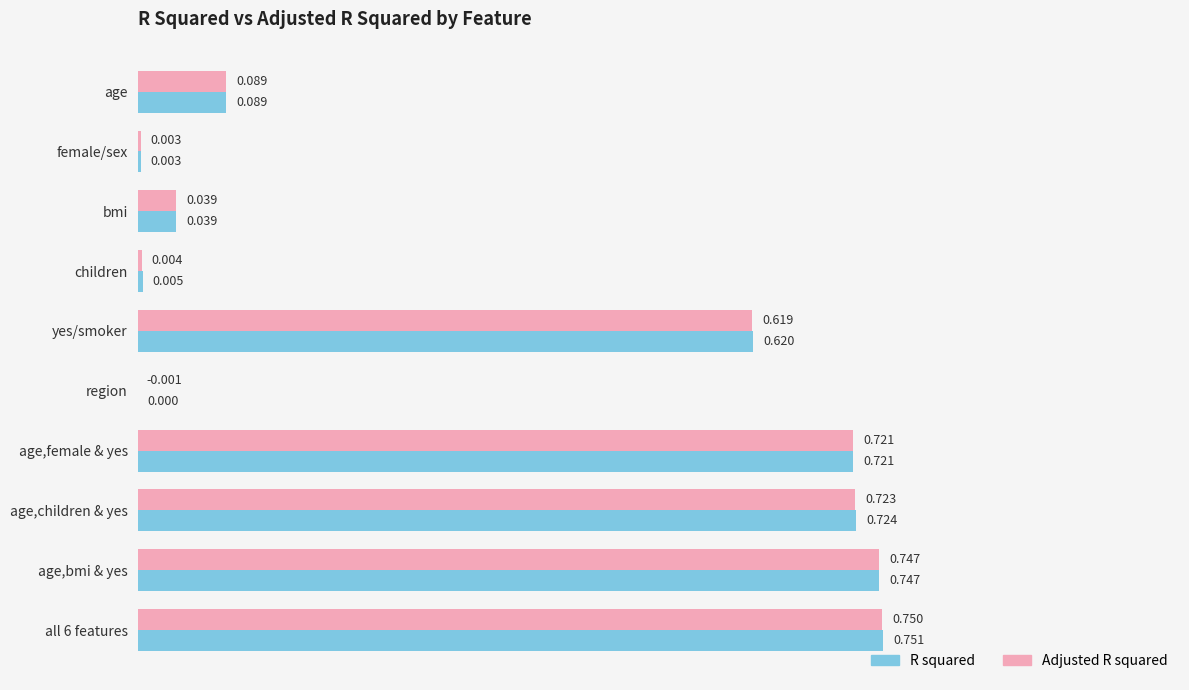

Which series has the largest total across all categories?

R squared